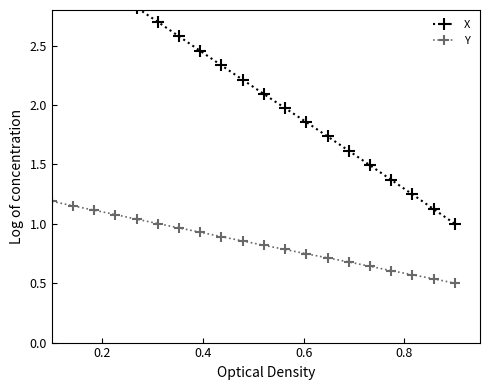

Is this an area chart (filled region under the line)?

No